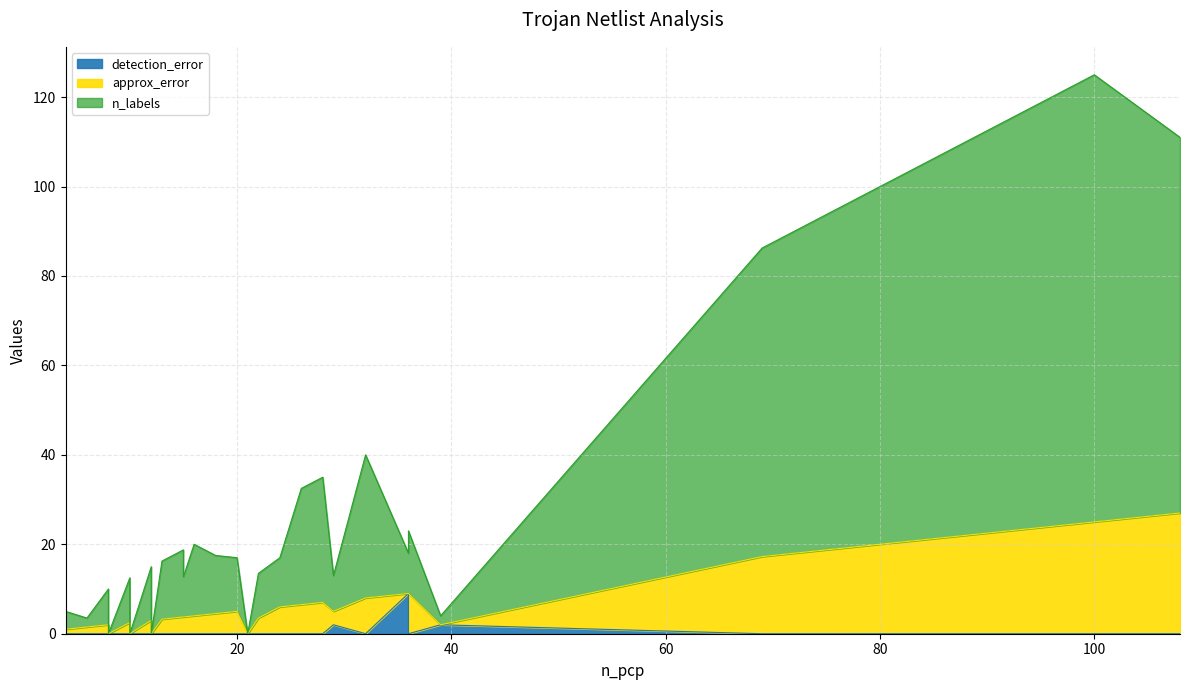

Which category has the highest value in the detection_error series?

36